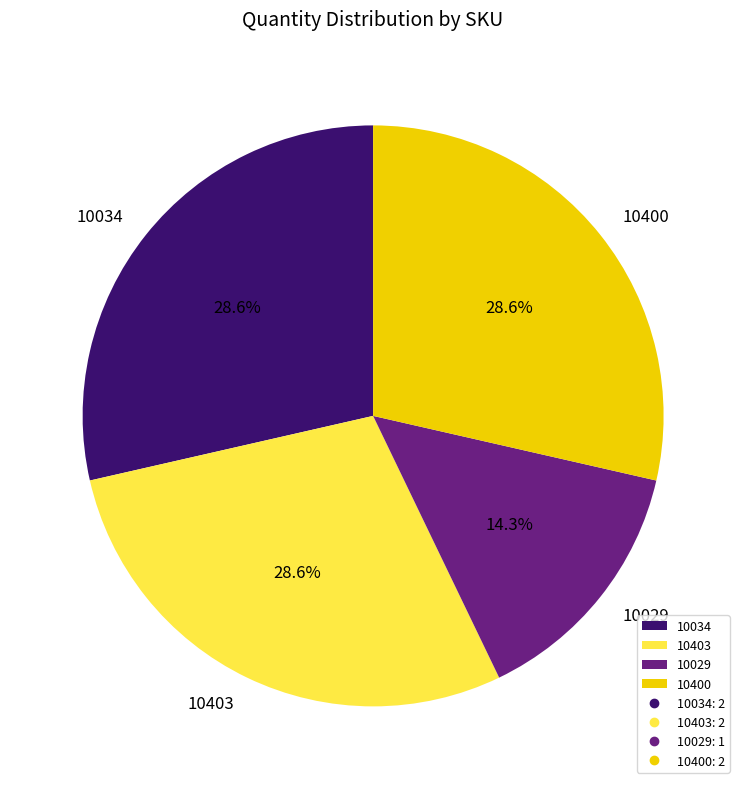

The 10034 slice represents 15% of the pie. True or false?

False